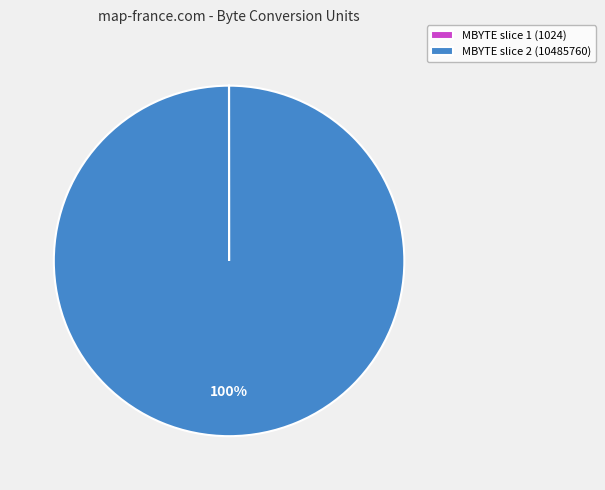

To the nearest percent, what is the difference between the largest and smallest slice percentages?

100%